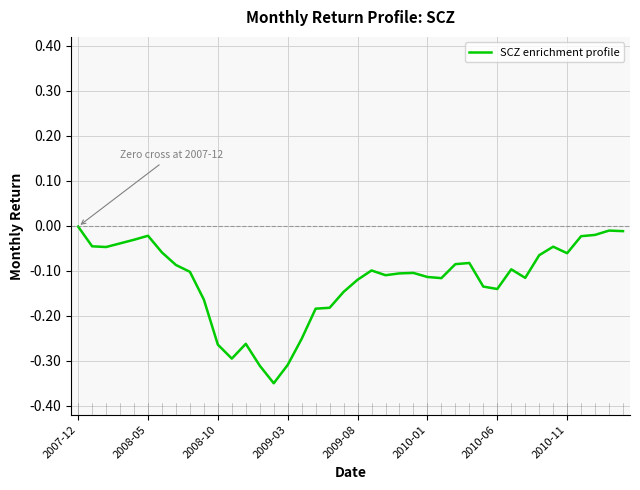

Is this an area chart (filled region under the line)?

No